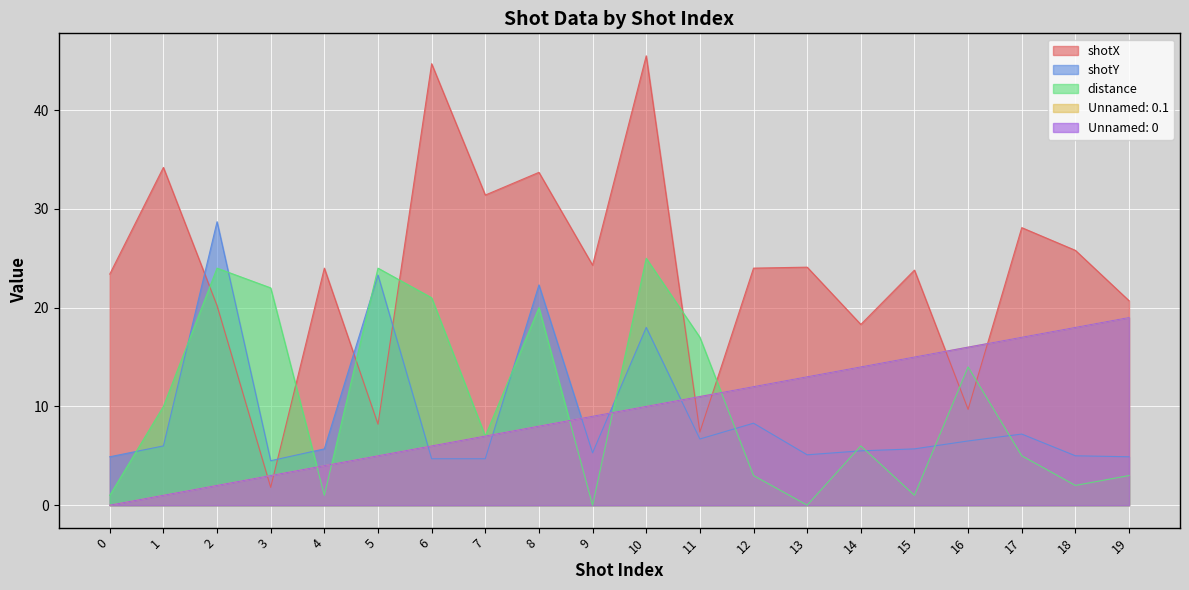

Reading left to right, transcribe all the data shown in this chart.

shotX: 0=23.4	1=34.2	2=20.2	3=1.8	4=24.0	5=8.2	6=44.7	7=31.4	8=33.7	9=24.3	10=45.5	11=7.4	12=24.0	13=24.1	14=18.3	15=23.8	16=9.7	17=28.1	18=25.8	19=20.7
shotY: 0=4.9	1=6.0	2=28.7	3=4.5	4=5.7	5=23.3	6=4.7	7=4.7	8=22.3	9=5.3	10=18.0	11=6.7	12=8.3	13=5.1	14=5.5	15=5.7	16=6.5	17=7.2	18=5.0	19=4.9
distance: 0=1.0	1=10.0	2=24.0	3=22.0	4=1.0	5=24.0	6=21.0	7=7.0	8=20.0	9=0.0	10=25.0	11=17.0	12=3.0	13=0.0	14=6.0	15=1.0	16=14.0	17=5.0	18=2.0	19=3.0
Unnamed: 0.1: 0=0.0	1=1.0	2=2.0	3=3.0	4=4.0	5=5.0	6=6.0	7=7.0	8=8.0	9=9.0	10=10.0	11=11.0	12=12.0	13=13.0	14=14.0	15=15.0	16=16.0	17=17.0	18=18.0	19=19.0
Unnamed: 0: 0=0.0	1=1.0	2=2.0	3=3.0	4=4.0	5=5.0	6=6.0	7=7.0	8=8.0	9=9.0	10=10.0	11=11.0	12=12.0	13=13.0	14=14.0	15=15.0	16=16.0	17=17.0	18=18.0	19=19.0